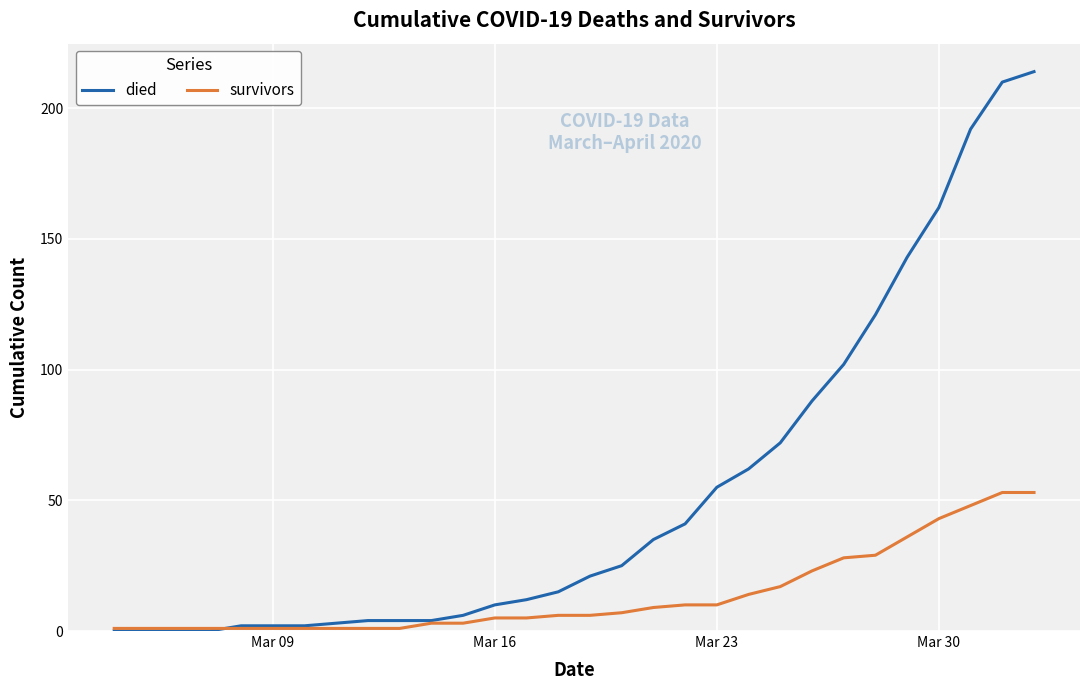

What is the maximum value shown in the chart?

214